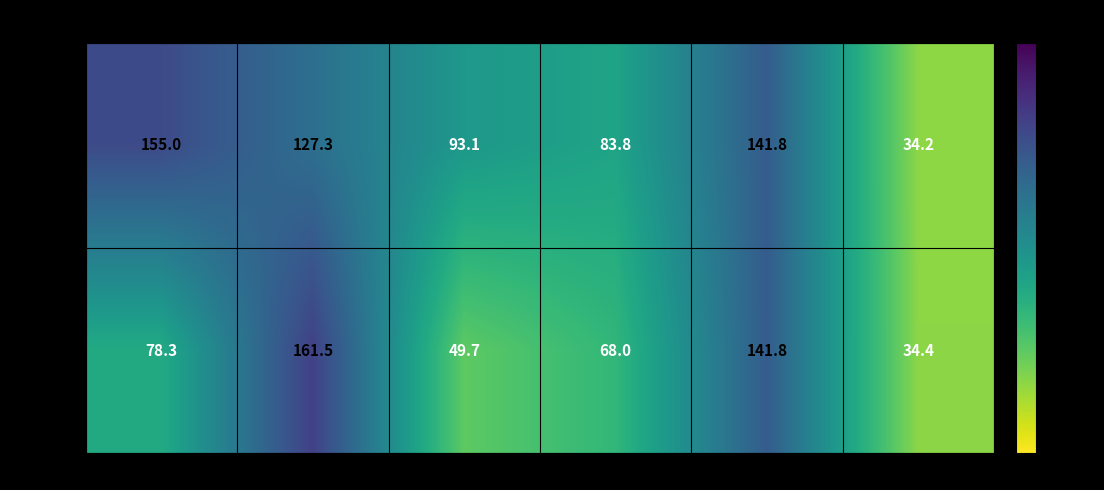

Which series changed the most between 食堂 and 校车?

卡充值